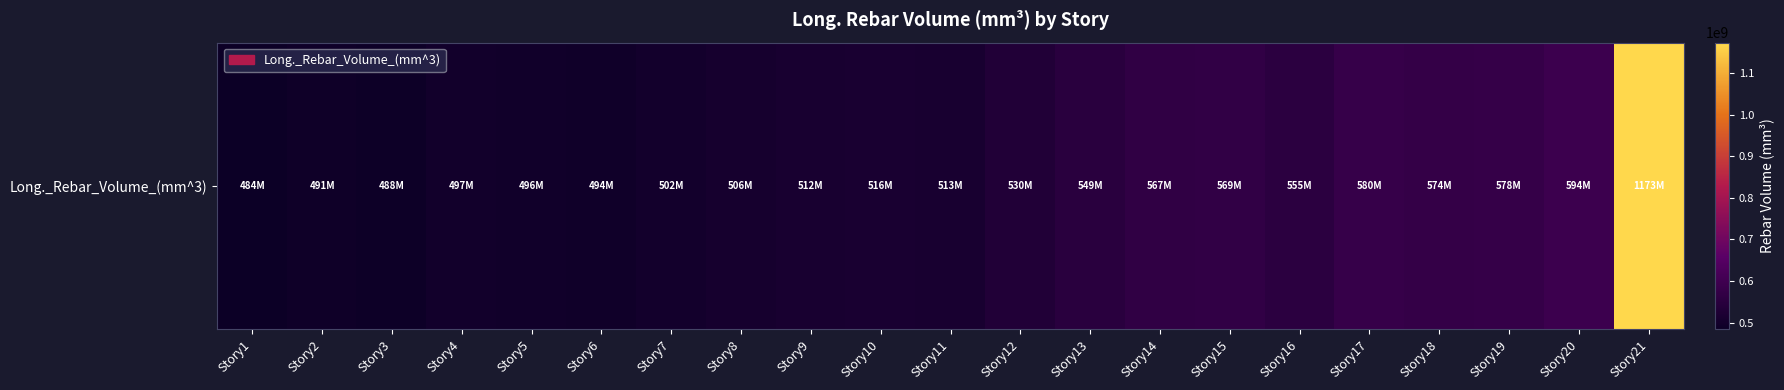

At which category does the chart reach its peak across all series?

Story21